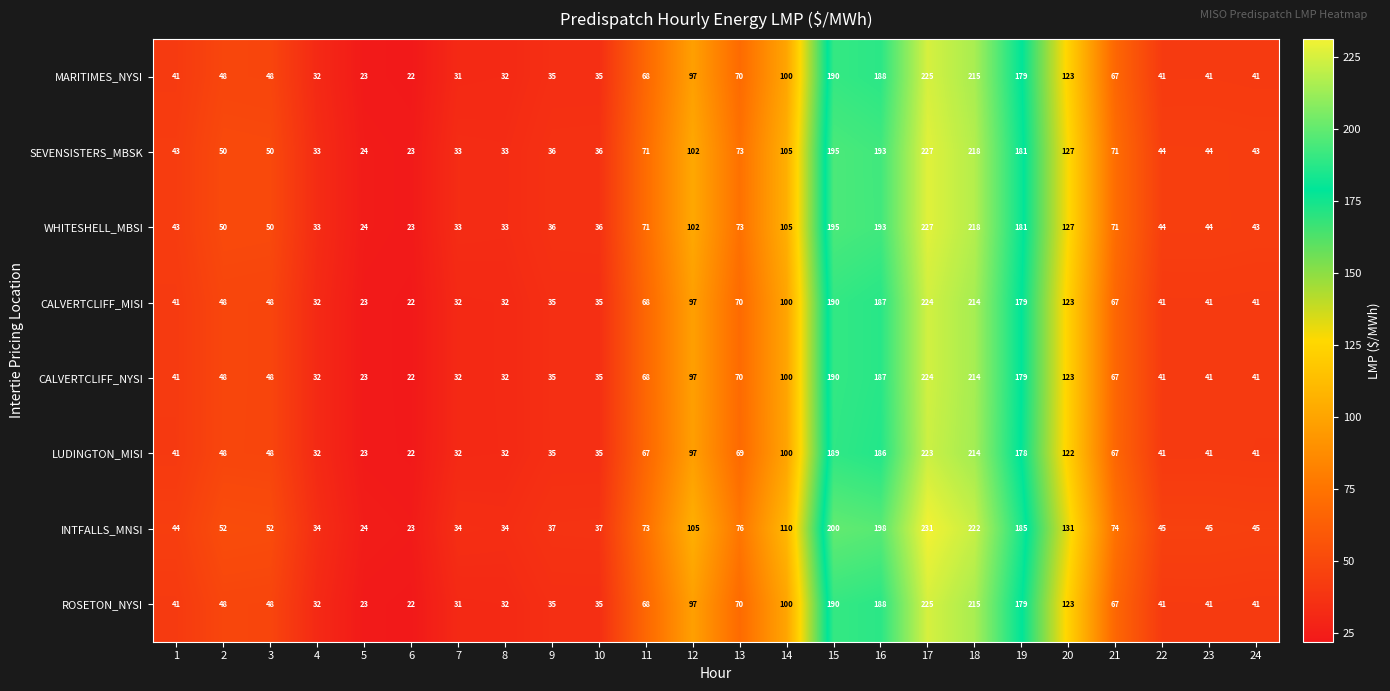

The value of INTFALLS_MNSI at 7 is 9. True or false?

False